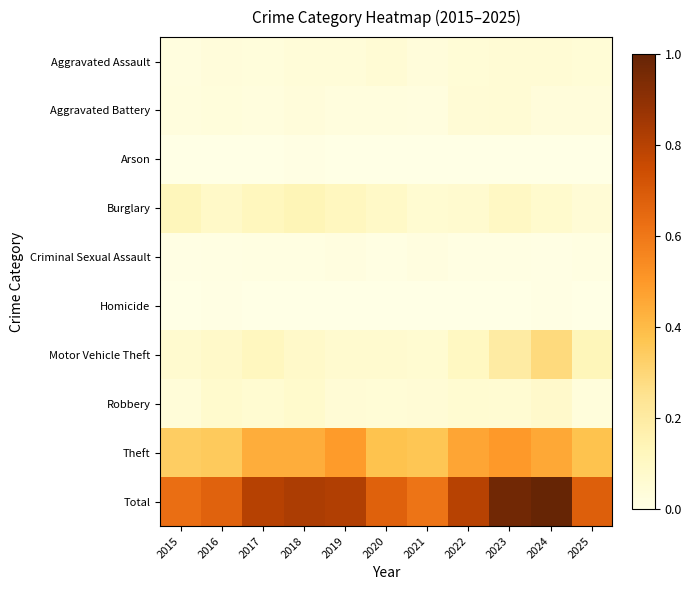

Which has a higher value, 2016 or 2025?

2025